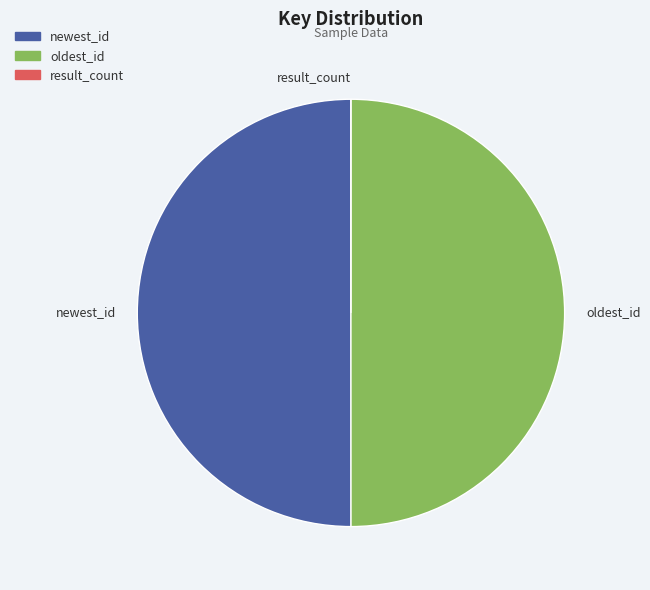

The oldest_id slice represents 63% of the pie. True or false?

False